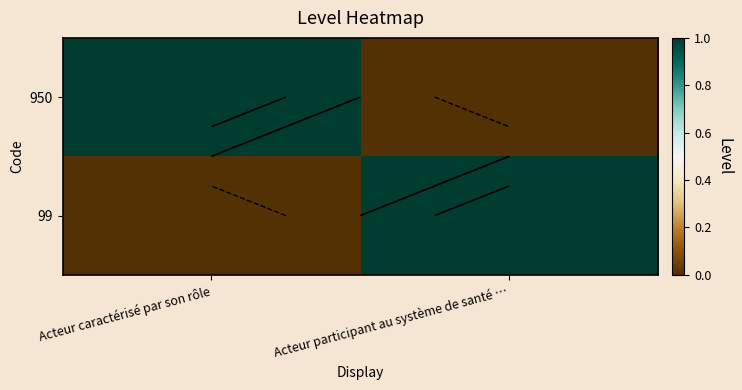

What is the difference between the 99 values at Acteur participant au système de santé … and Acteur caractérisé par son rôle?

1